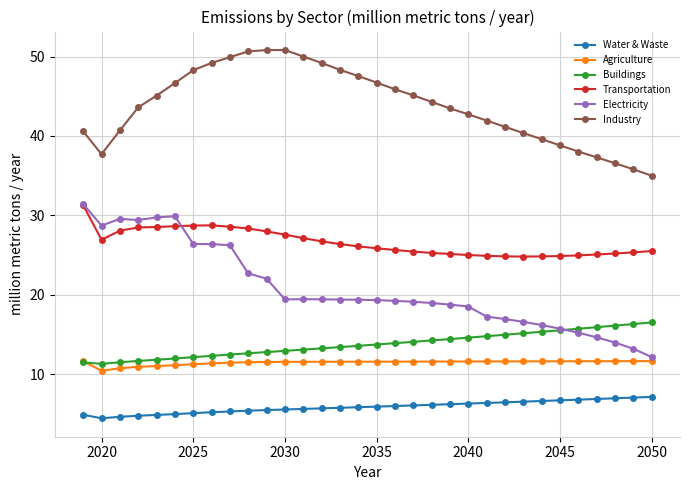

Which series has the widest spread of values?

Electricity